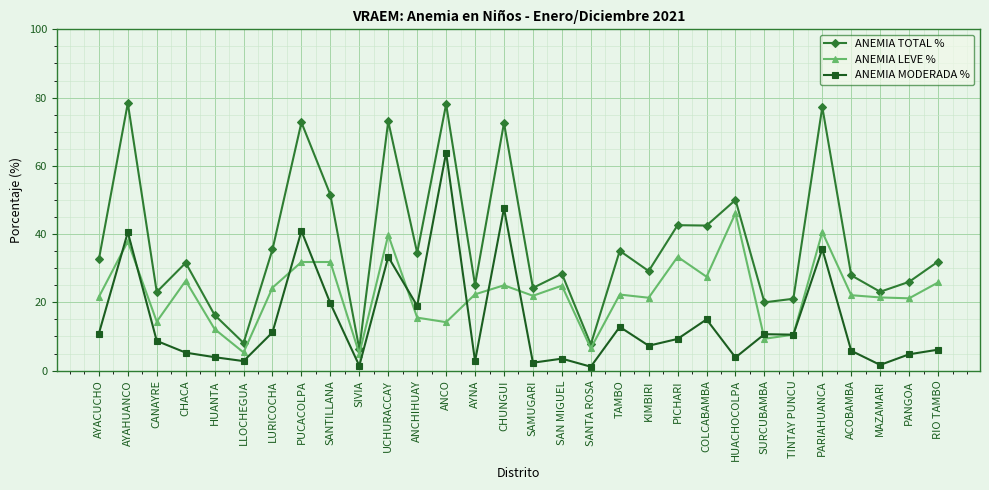

What position from the left is TINTAY PUNCU?

25